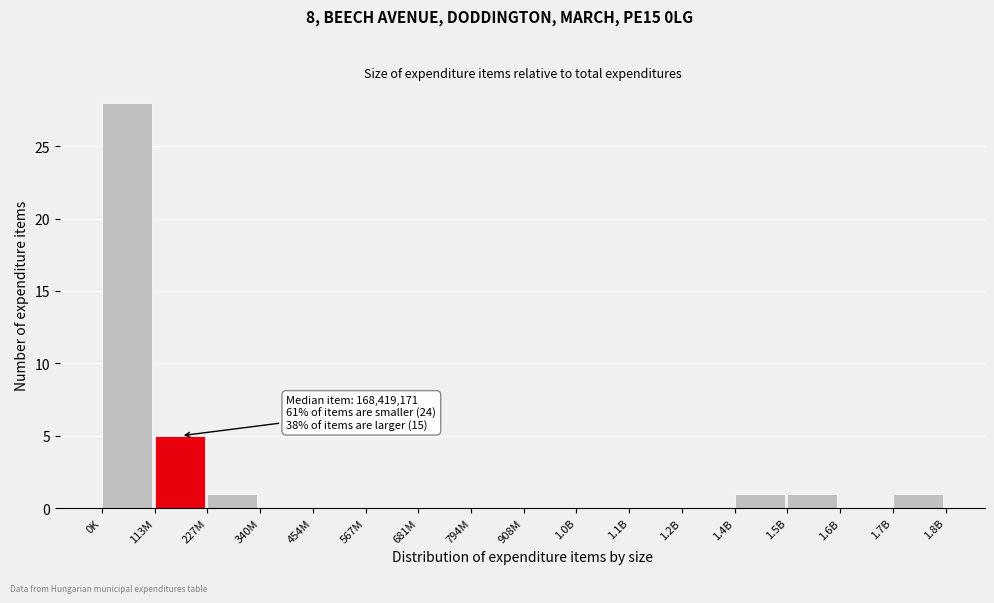

Reading left to right, list all the values displayed in this chart.

0K=28	113M=5	227M=1	340M=0	454M=0	567M=0	681M=0	794M=0	908M=0	1.0B=0	1.1B=0	1.2B=0	1.4B=1	1.5B=1	1.6B=0	1.7B=1